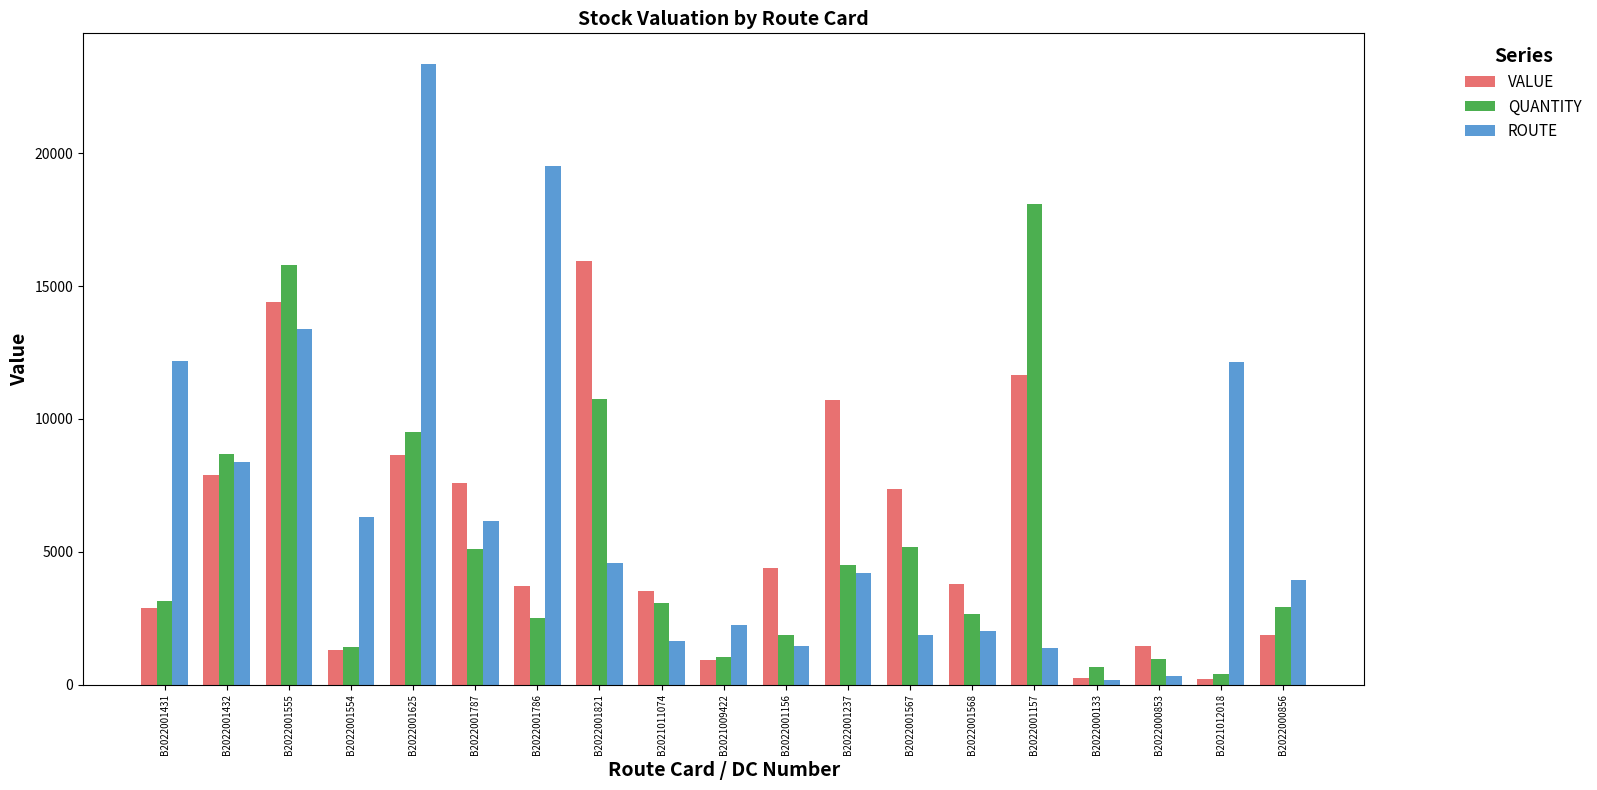

The VALUE series shows 936.4 at B2021009422. True or false?

True